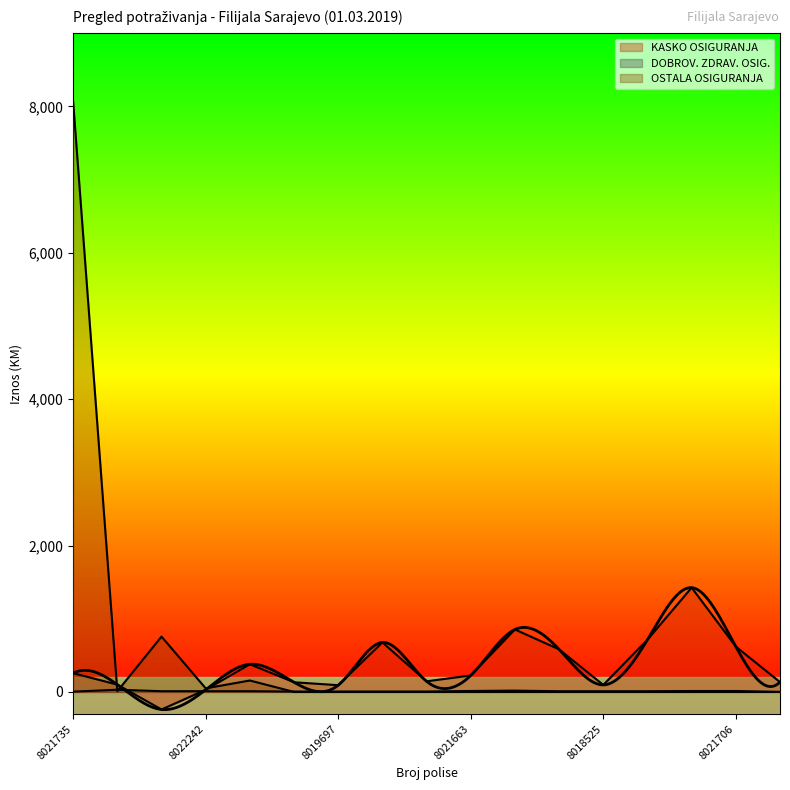

At which label does OSTALA OSIGURANJA reach its peak?

8021735